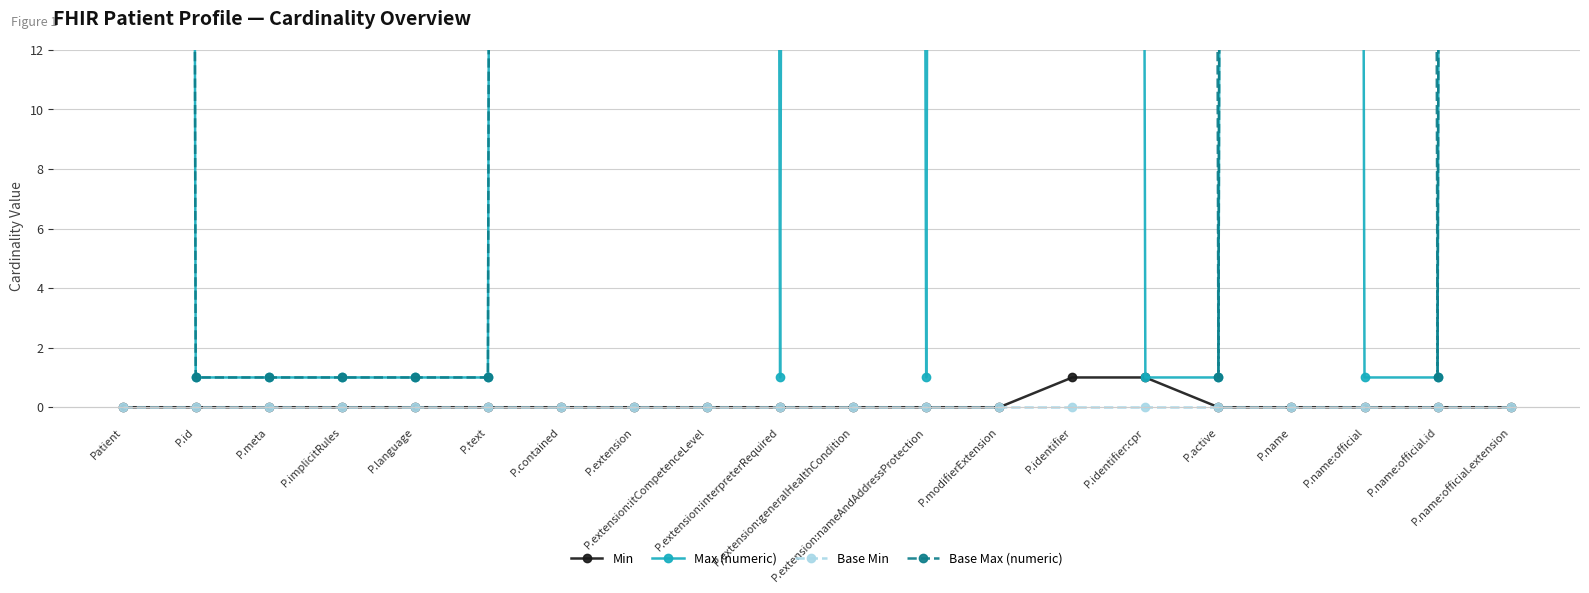

Count the number of categories in the chart.

20